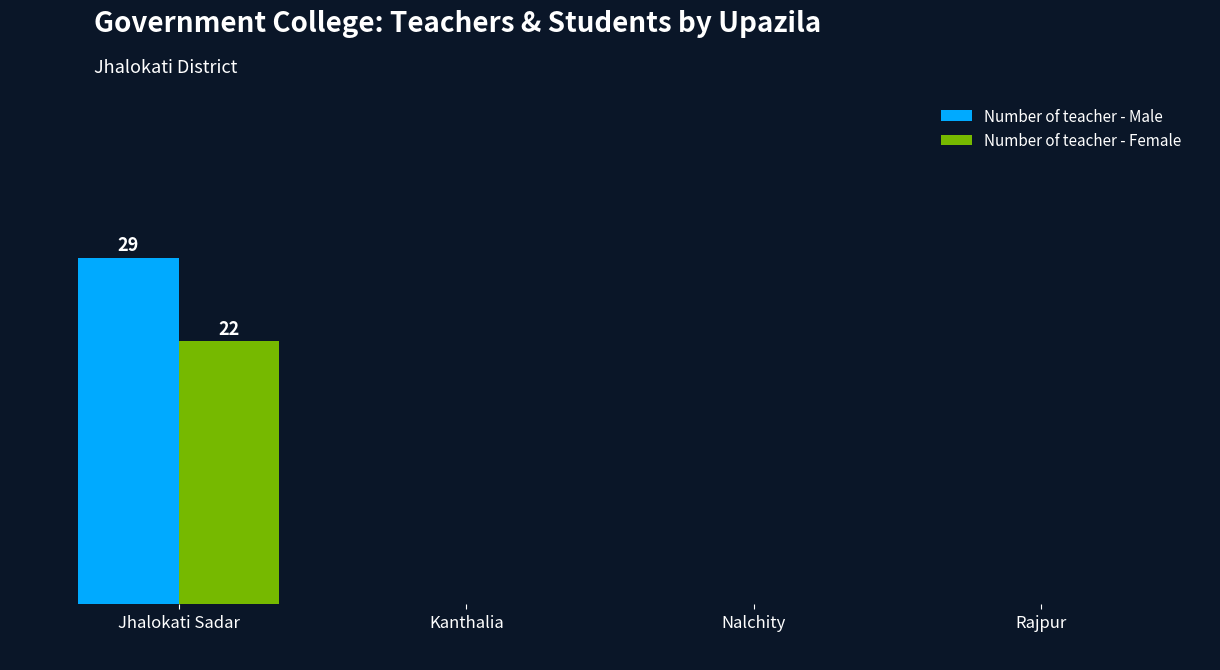

Does the chart contain stacked bars?

No